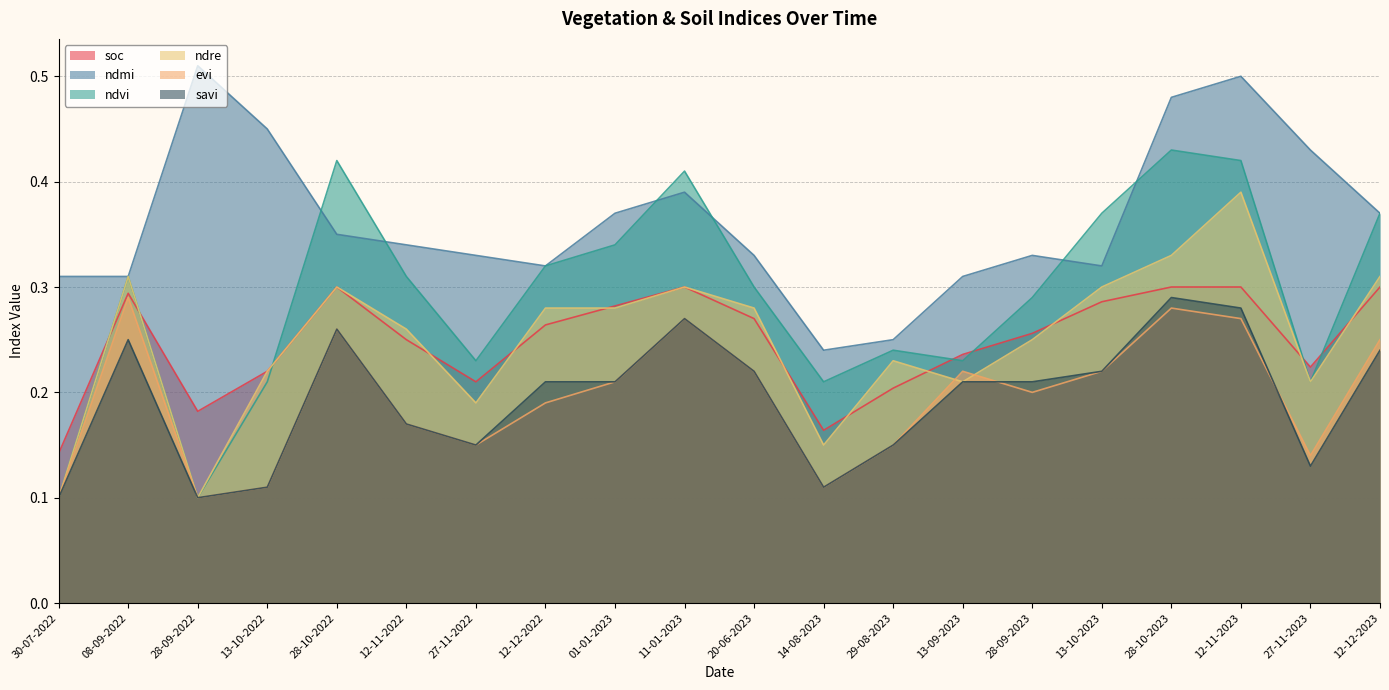

Where is the first local minimum for savi?

28-09-2022